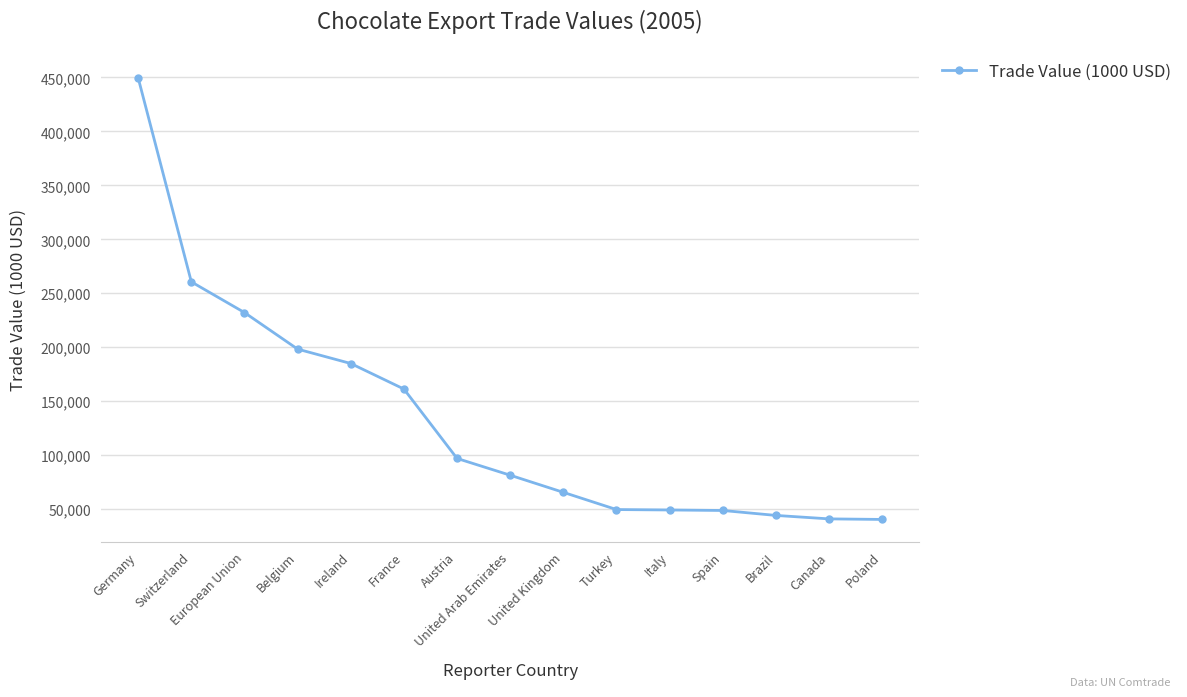

What is the minimum value shown in the chart?

40495.2